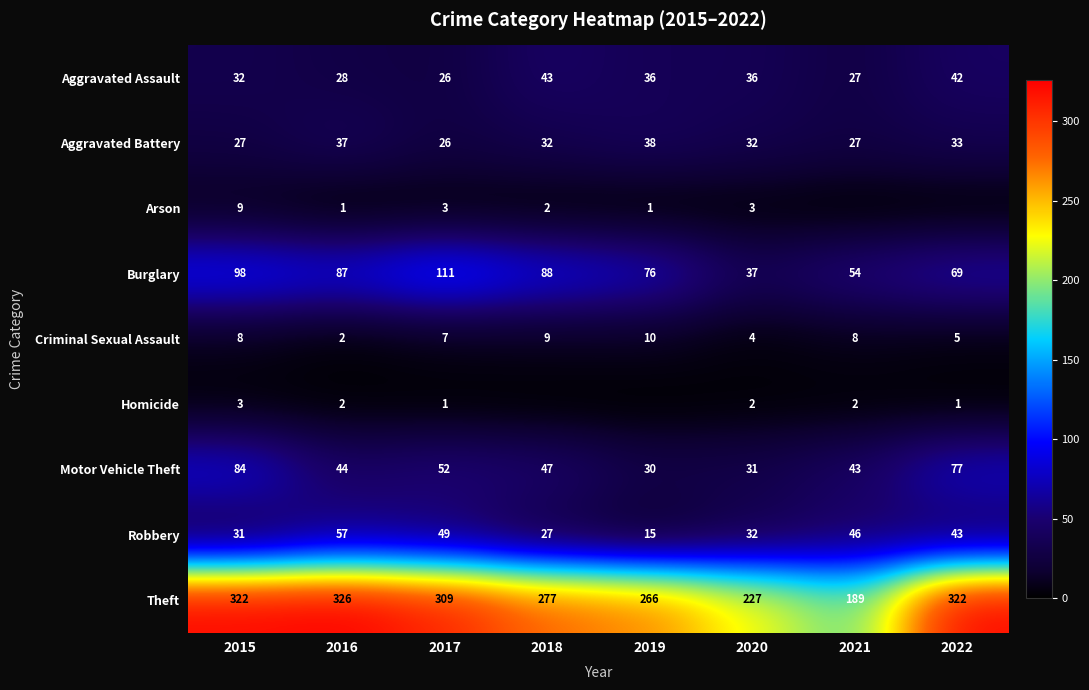

Which label corresponds to the largest value in the chart?

2016